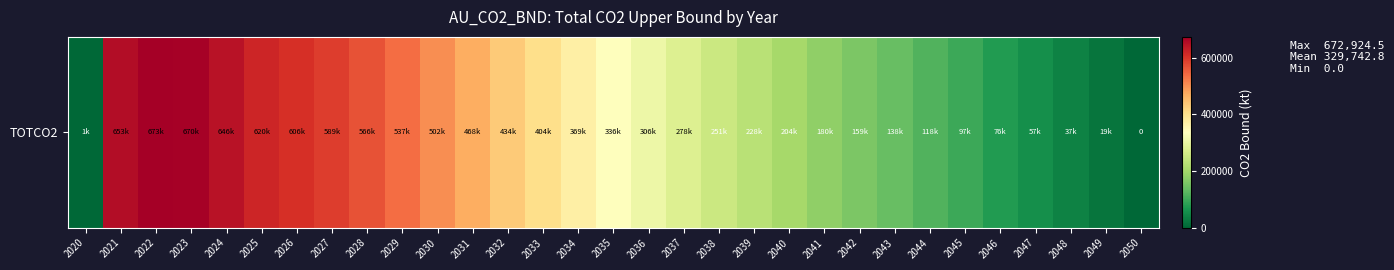

Reading left to right, extract all data points from this chart.

2020=645.4	2021=653125.1	2022=672924.5	2023=670107.0	2024=645859.9	2025=619999.6	2026=605788.0	2027=588887.6	2028=566305.3	2029=537238.6	2030=502387.9	2031=468000.7	2032=433705.0	2033=403574.1	2034=369347.9	2035=336212.9	2036=306437.7	2037=277724.0	2038=251197.9	2039=227561.9	2040=204238.4	2041=179940.5	2042=158608.4	2043=138027.7	2044=117950.9	2045=97264.1	2046=76143.5	2047=56629.5	2048=37413.5	2049=18780.3	2050=0.0